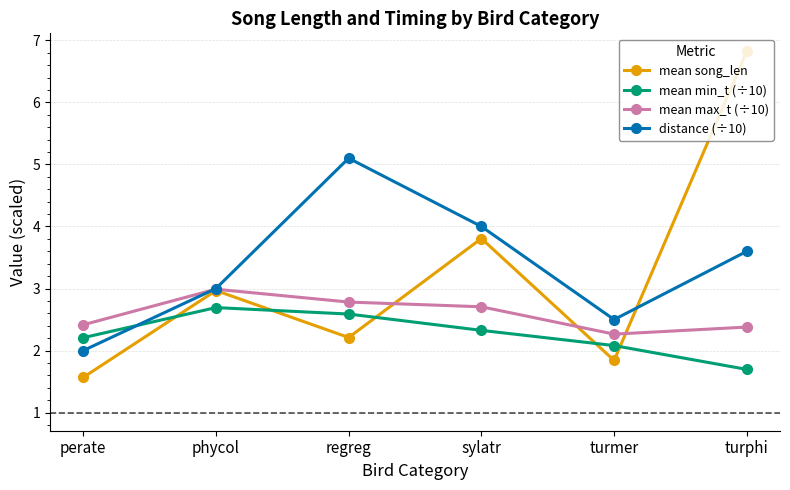

True or false: mean song_len has a value of 6.8 at turphi.

True